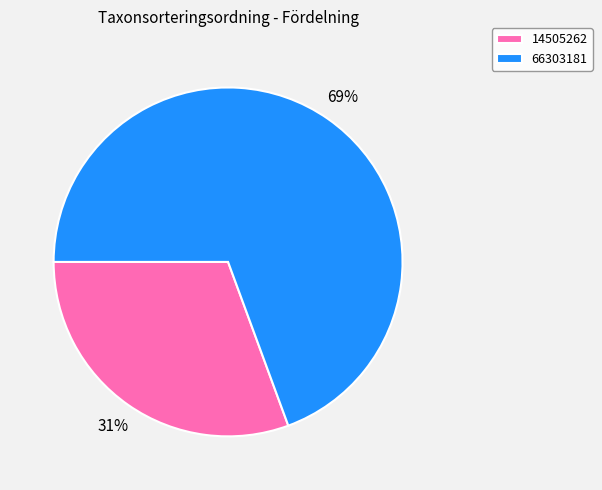

What is the smallest slice in the pie chart?

14505262